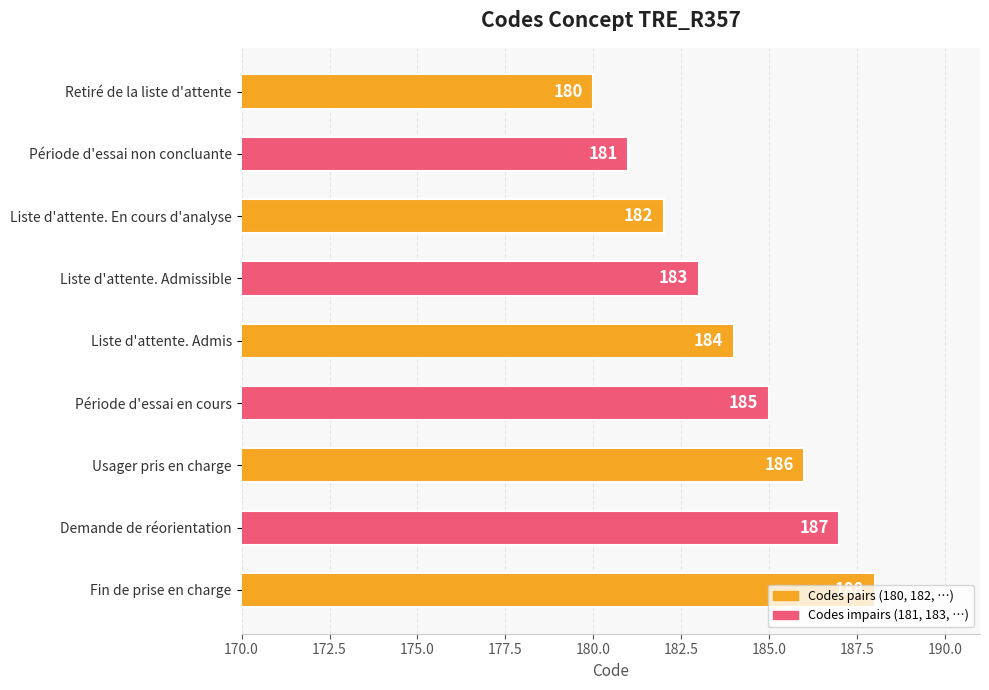

Rank the categories by value from lowest to highest.

Retiré de la liste d'attente, Période d'essai non concluante, Liste d'attente. En cours d'analyse, Liste d'attente. Admissible, Liste d'attente. Admis, Période d'essai en cours, Usager pris en charge, Demande de réorientation, Fin de prise en charge